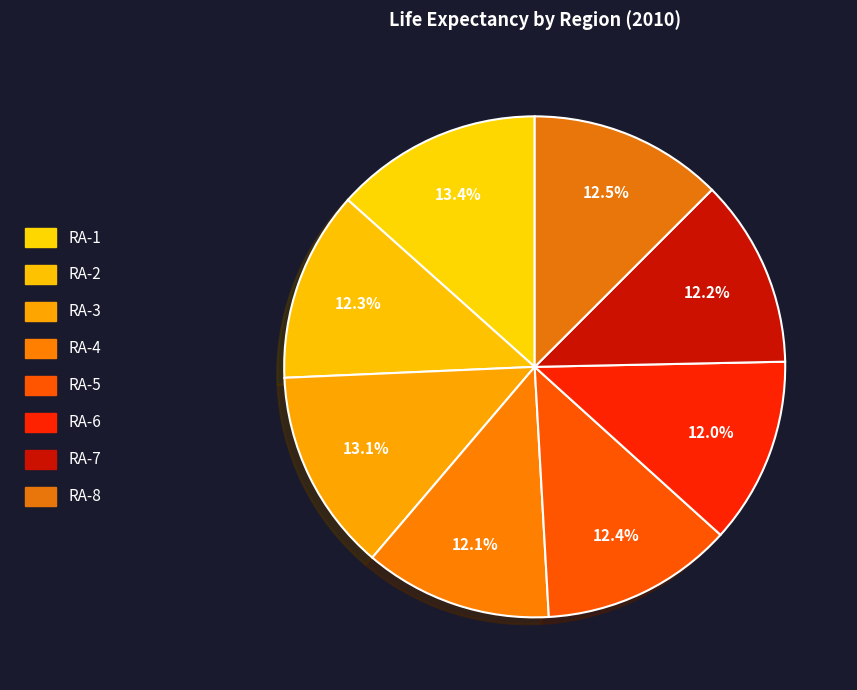

To the nearest percent, what portion does RA-7 represent?

12%